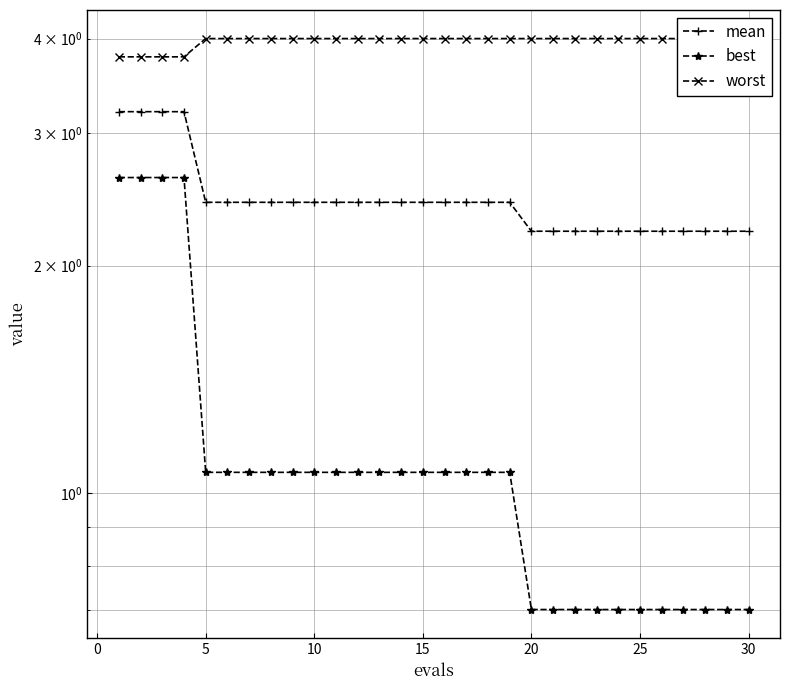

True or false: best and mean cross at least once.

False